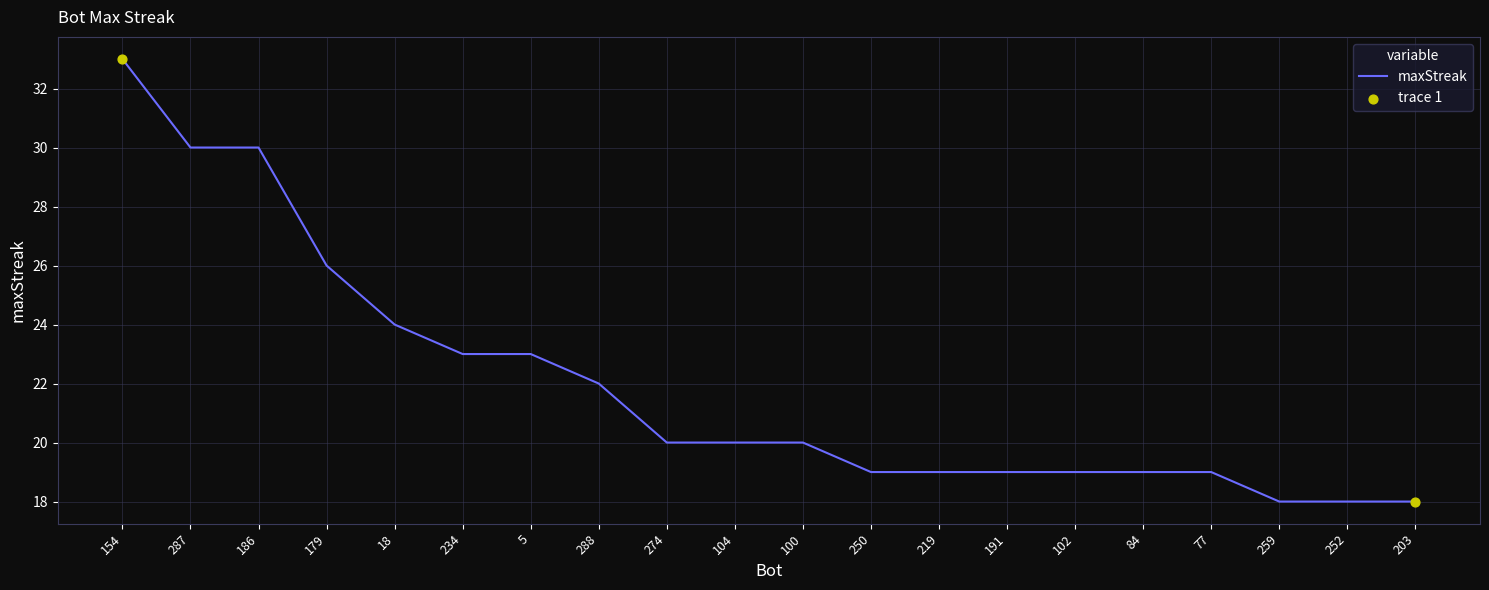

Approximately how many times larger is the value at 84 compared to 18?

0.8